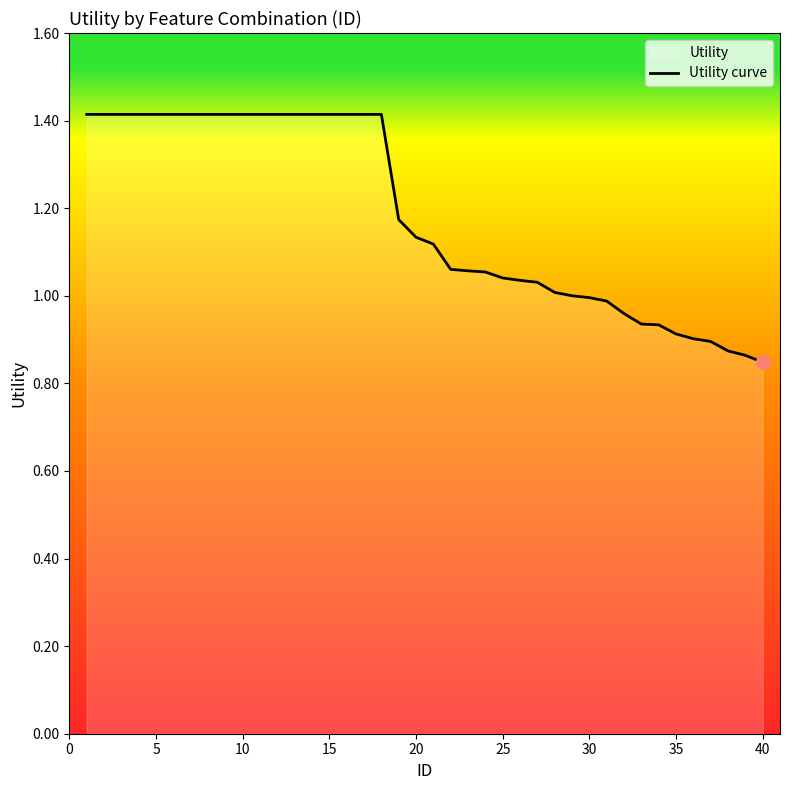

The value at 10 is 1.8. True or false?

False